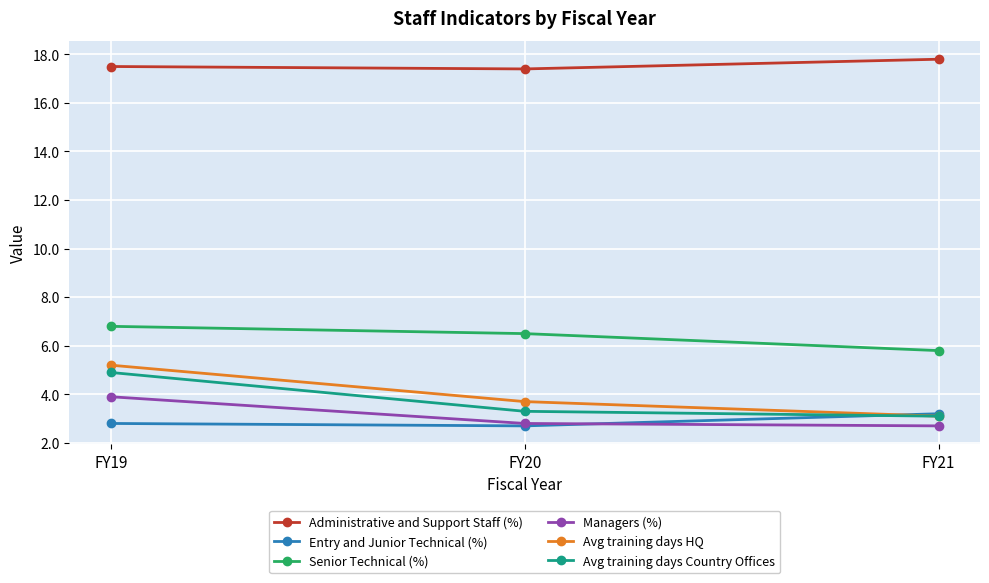

The Senior Technical (%) series shows 10.0 at FY21. True or false?

False